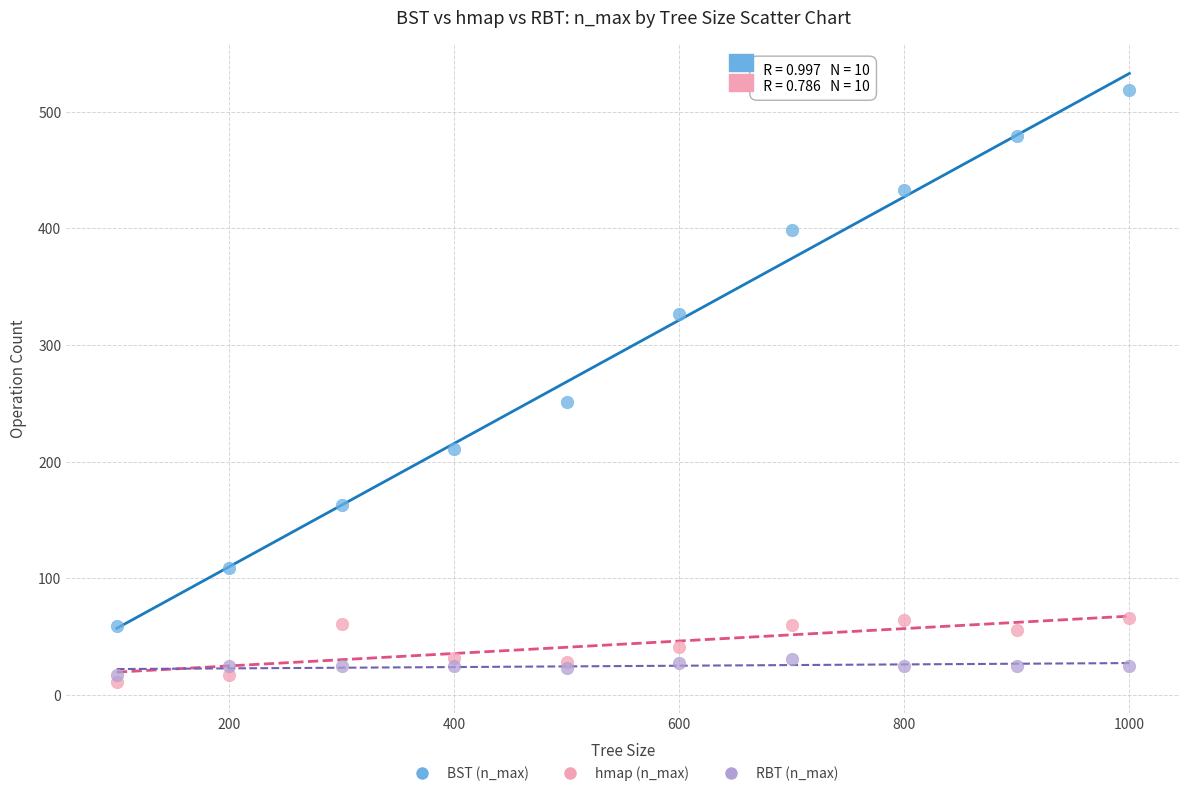

Across all series, what Y value is closest to 265?

251